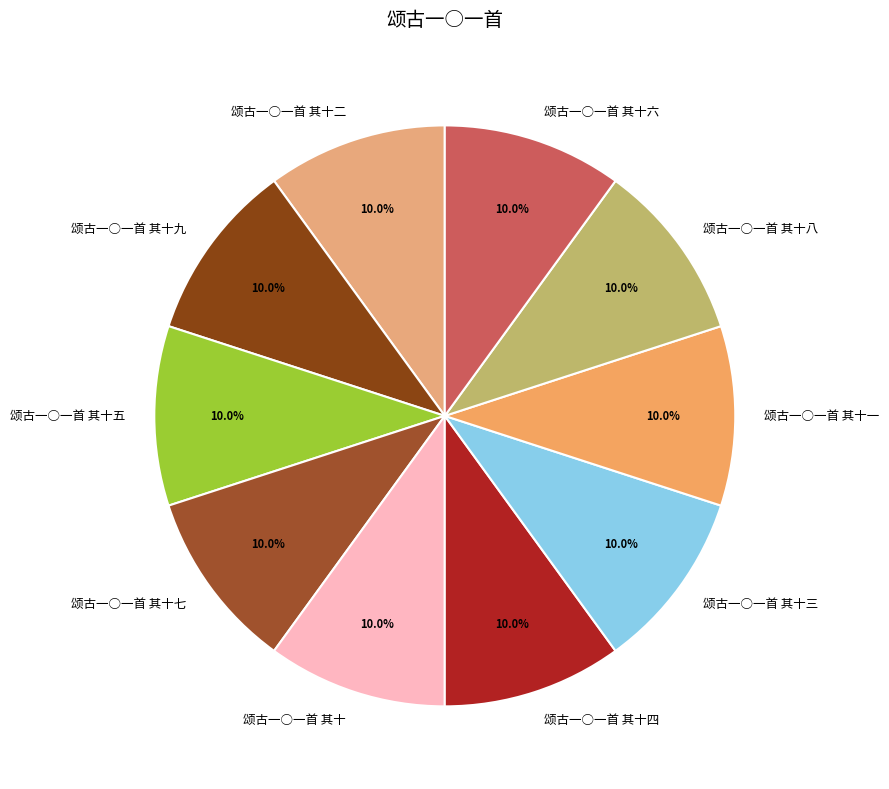

Do 颂古一○一首 其十六 and 颂古一○一首 其十五 together represent more than half of the pie?

No